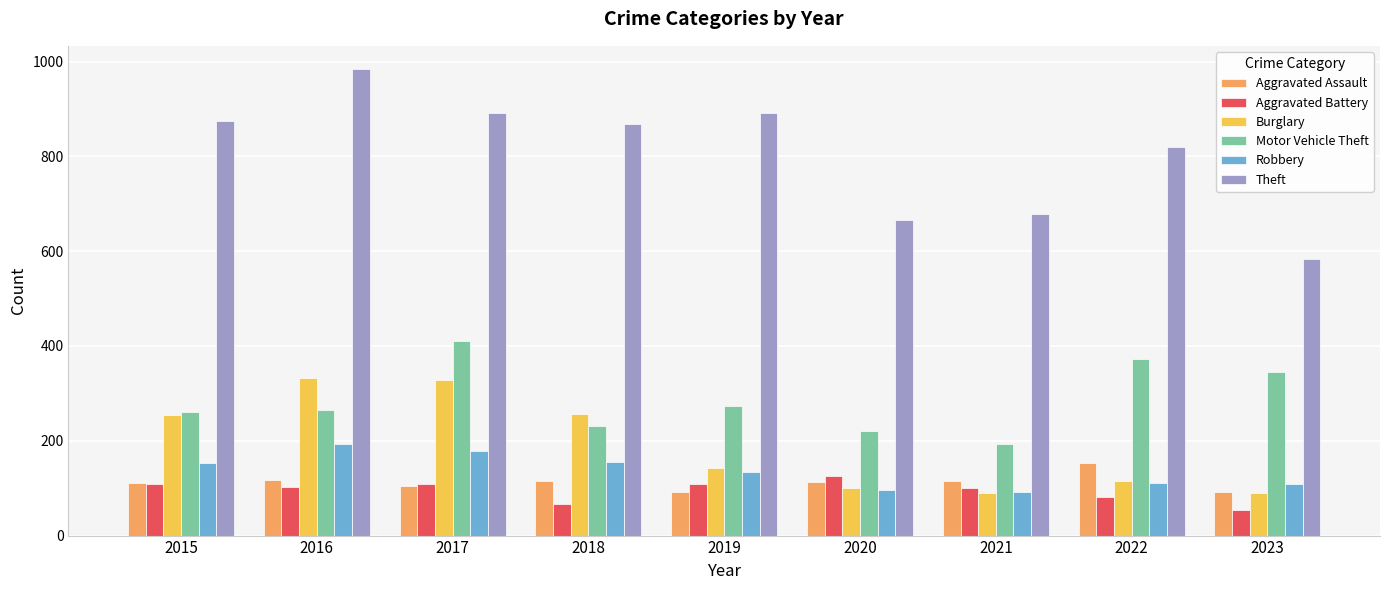

Is the value of Theft at 2015 greater than the value of Motor Vehicle Theft at 2020?

Yes